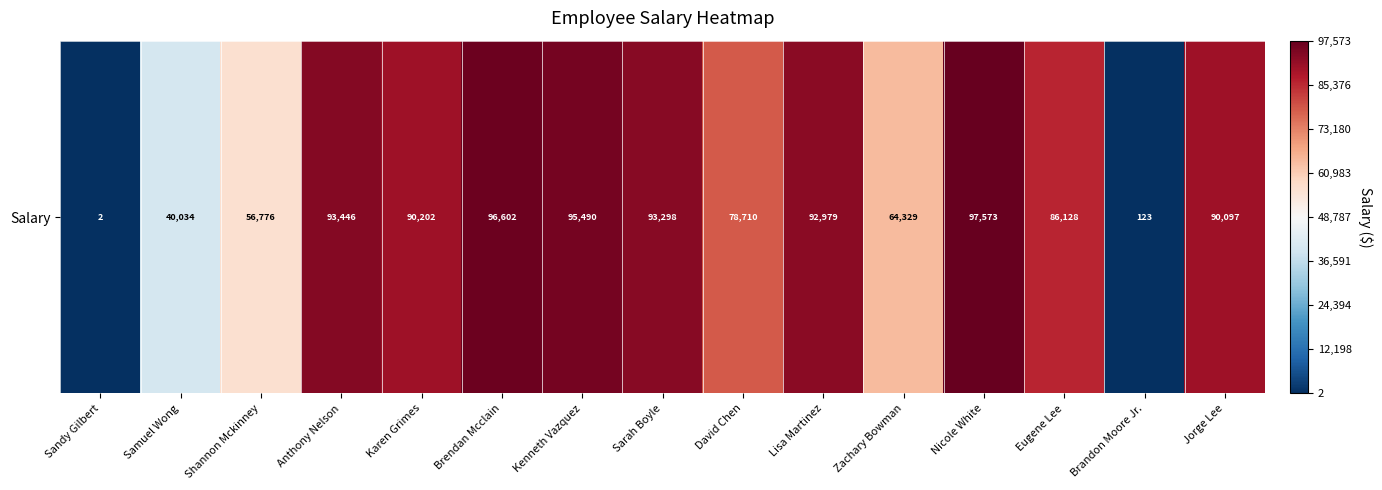

The value at Eugene Lee is 17350. True or false?

False